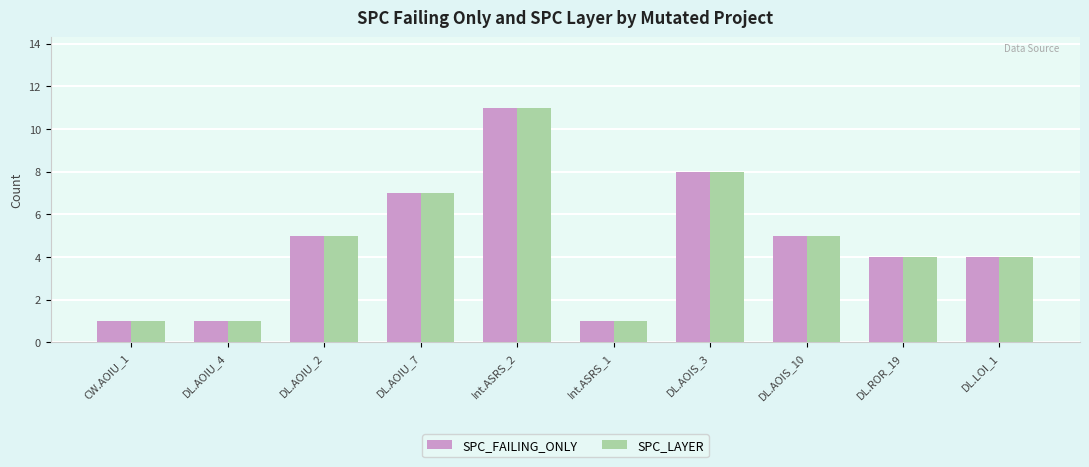

What is the label of the 4th bar from the right?

DL.AOIS_3